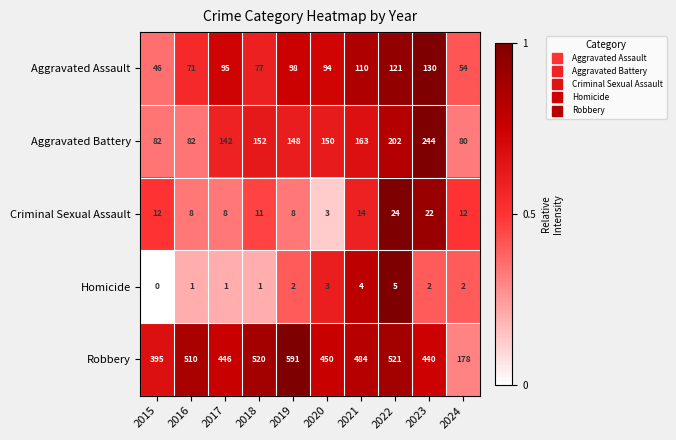

Which series has the largest total across all categories?

Robbery